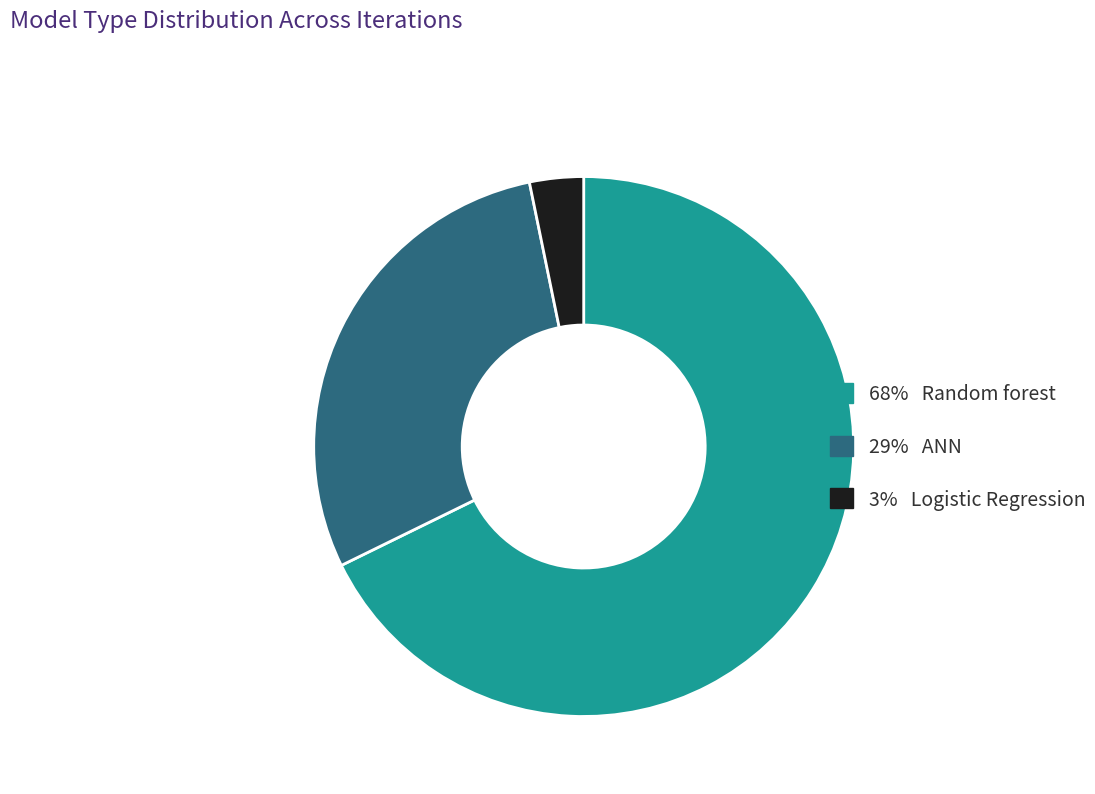

Is there a majority slice in this chart?

Yes